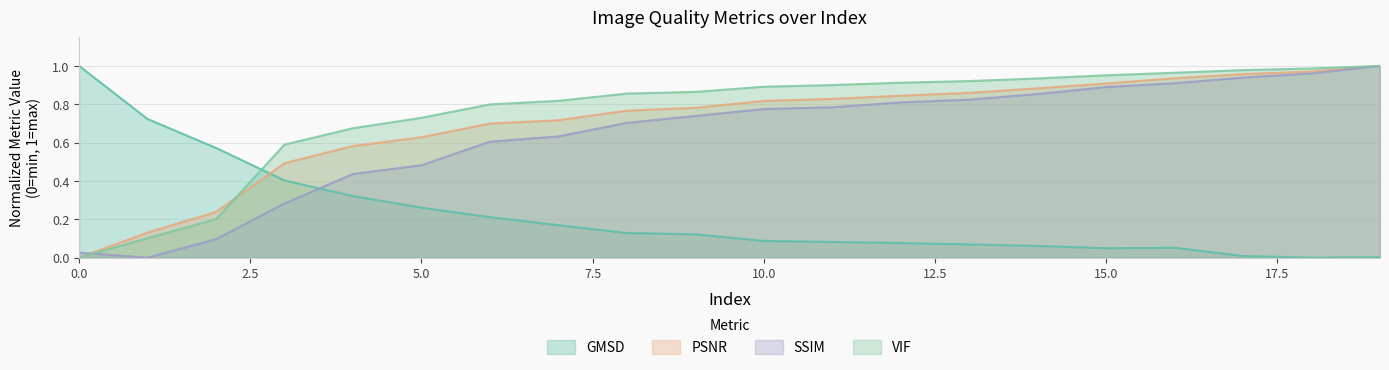

What are all the series names shown in the legend?

GMSD, PSNR, SSIM, VIF